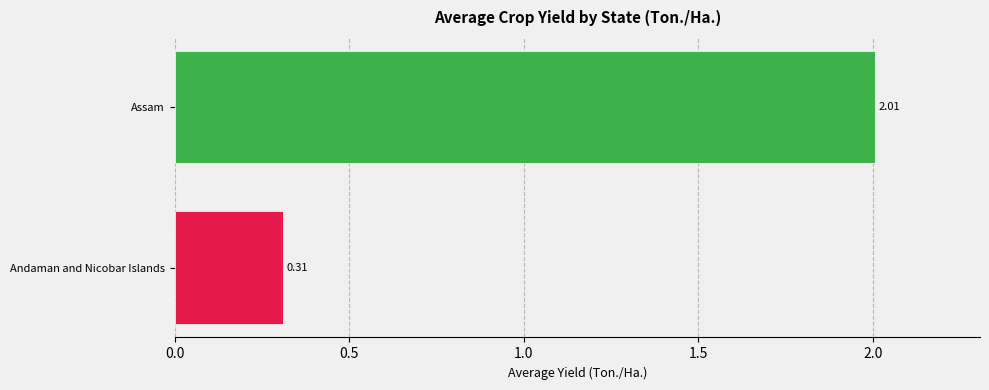

What is the change in value from Andaman and Nicobar Islands to Assam?

+1.7